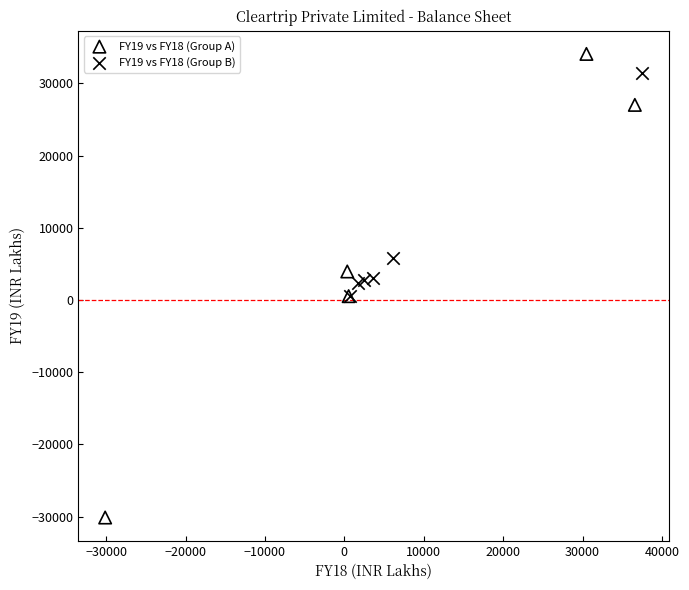

Which series reaches the minimum Y coordinate?

FY19 vs FY18 (Group A)